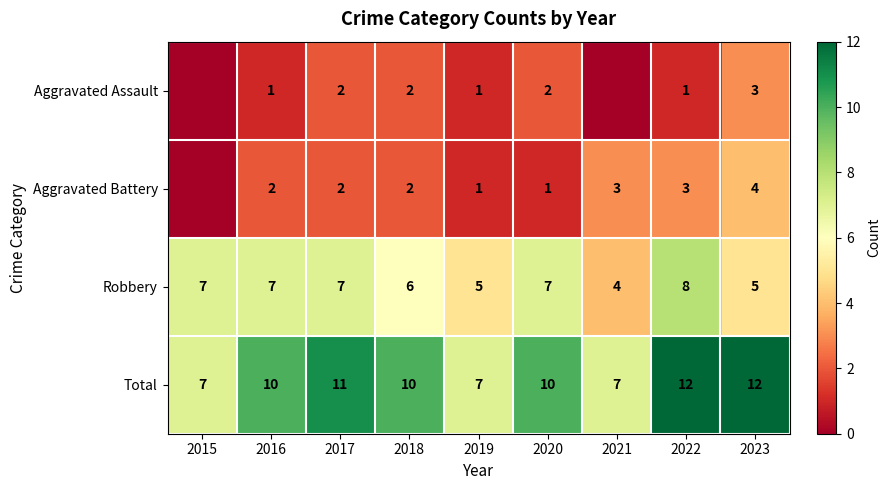

Which has a higher value, 2016 or 2023?

2023